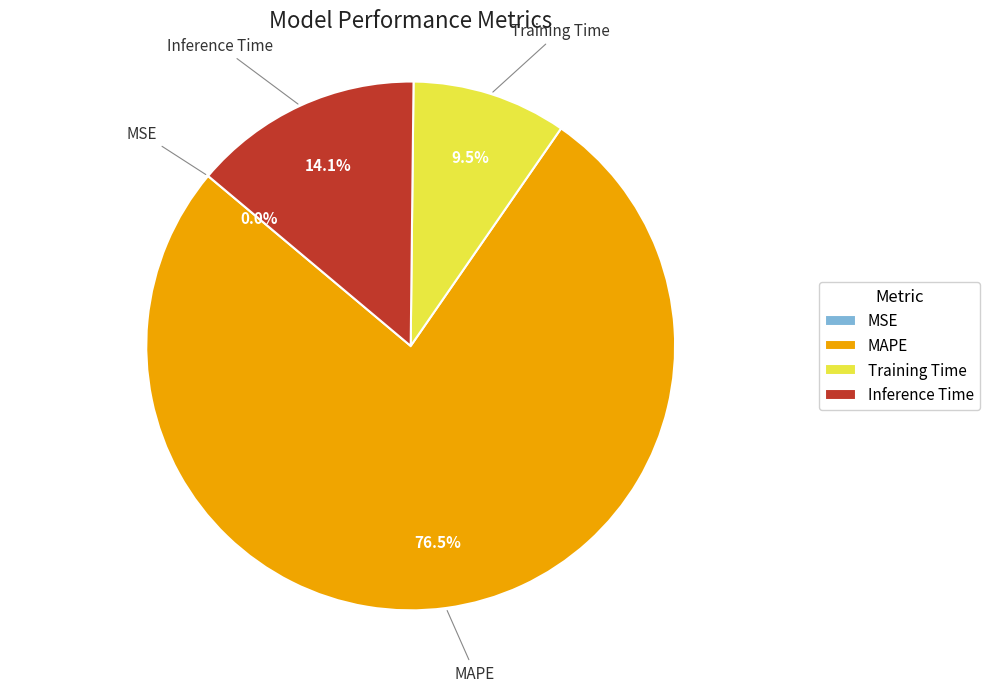

Combined, do Inference Time and Training Time account for over 50%?

No